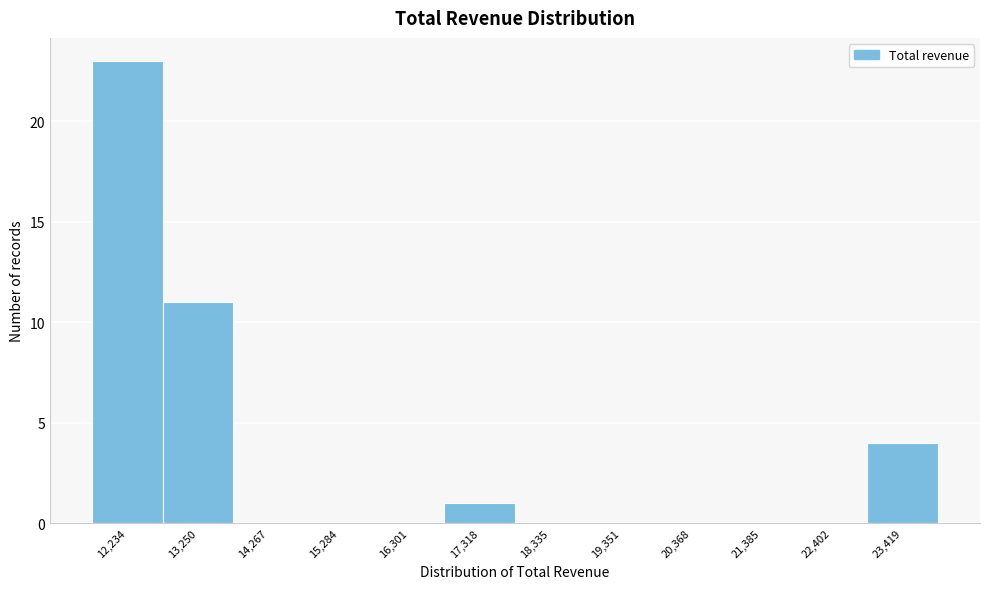

Reading left to right, what are all the values shown in this chart?

12,234=23	13,250=11	14,267=0	15,284=0	16,301=0	17,318=1	18,335=0	19,351=0	20,368=0	21,385=0	22,402=0	23,419=4